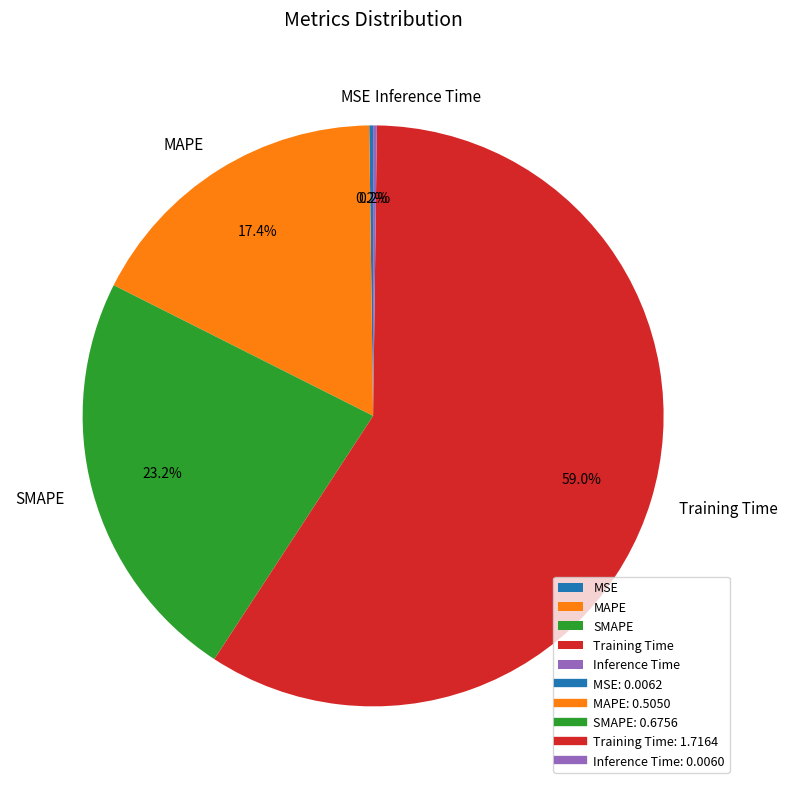

To the nearest percent, what portion does SMAPE represent?

23%